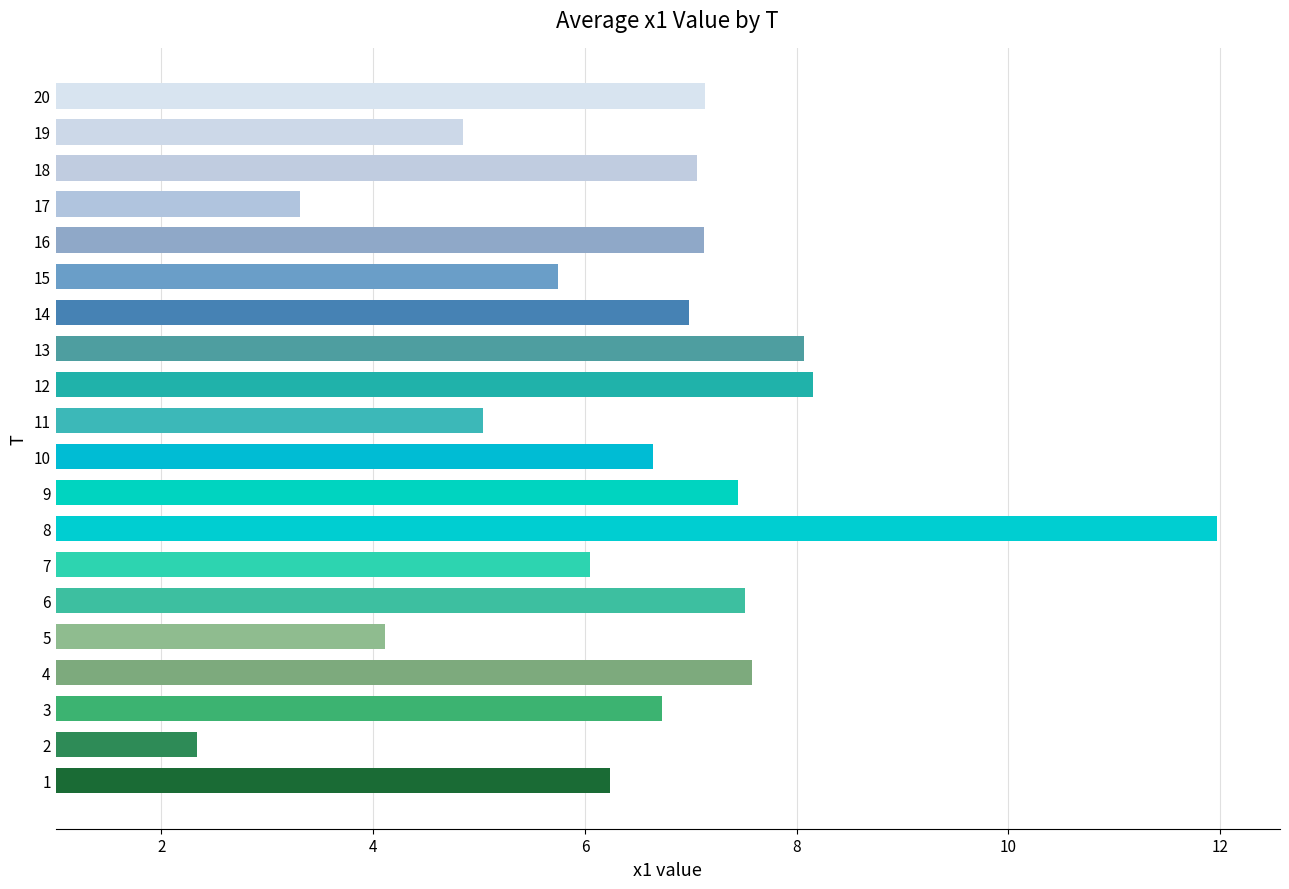

What is the minimum value shown in the chart?

2.3